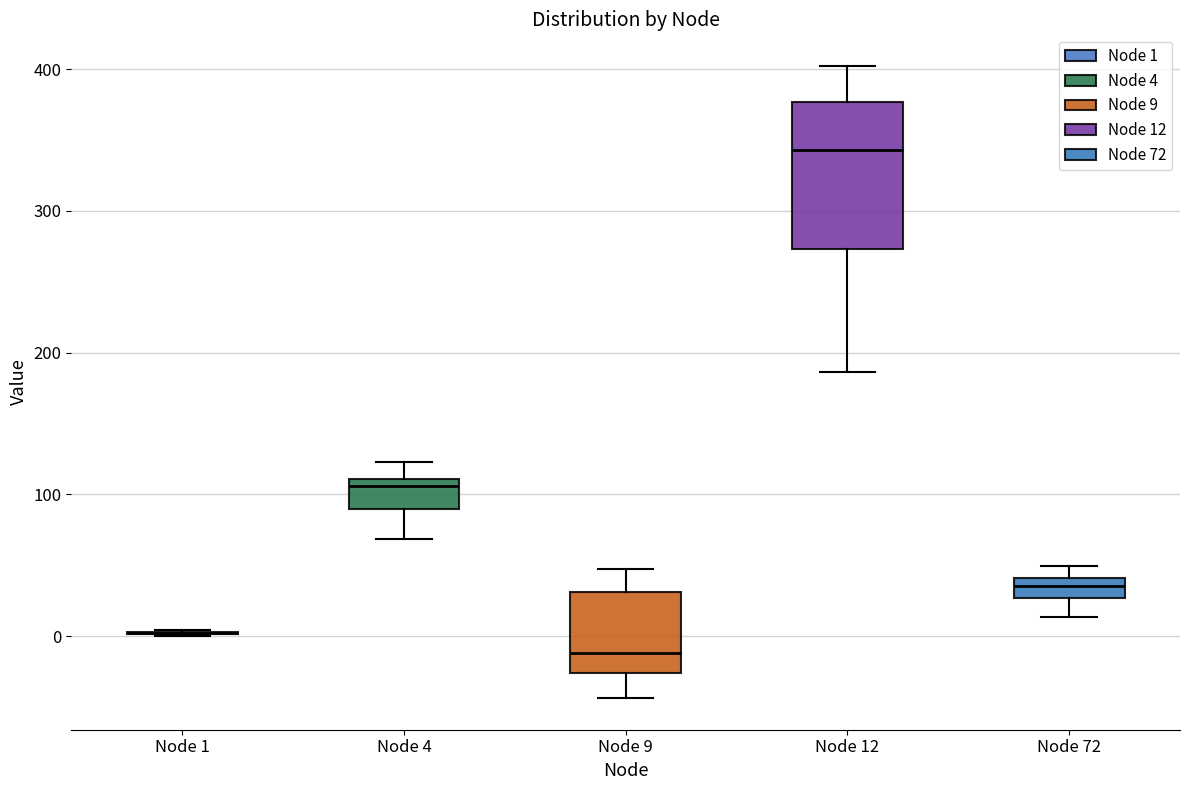

Comparing the boxes themselves (not the whiskers), which one is the tallest?

Node 12